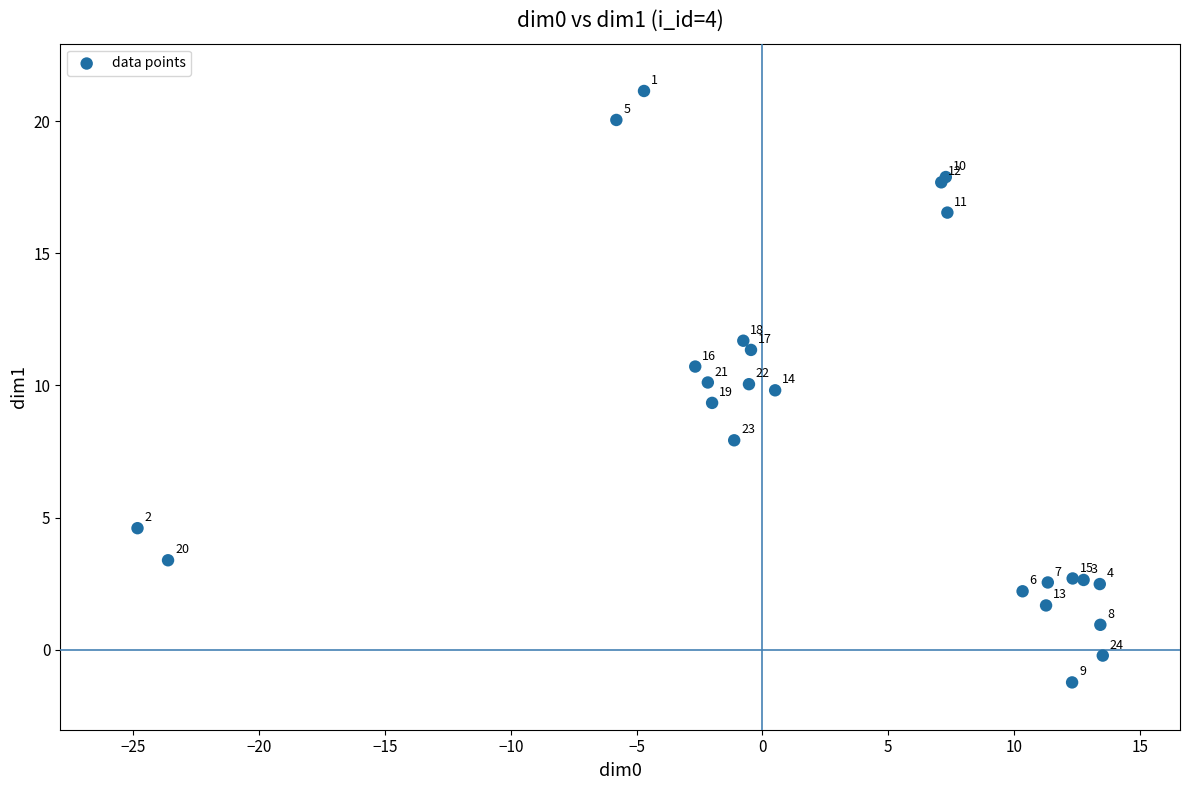

What Y value in the scatter plot is closest to 9?

9.3